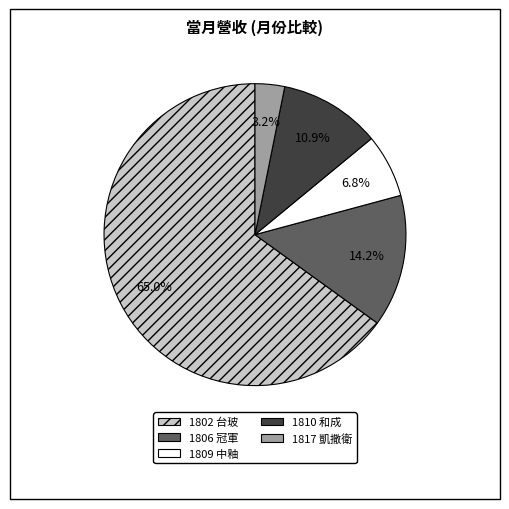

To the nearest percent, what portion does 1809 中釉 represent?

7%